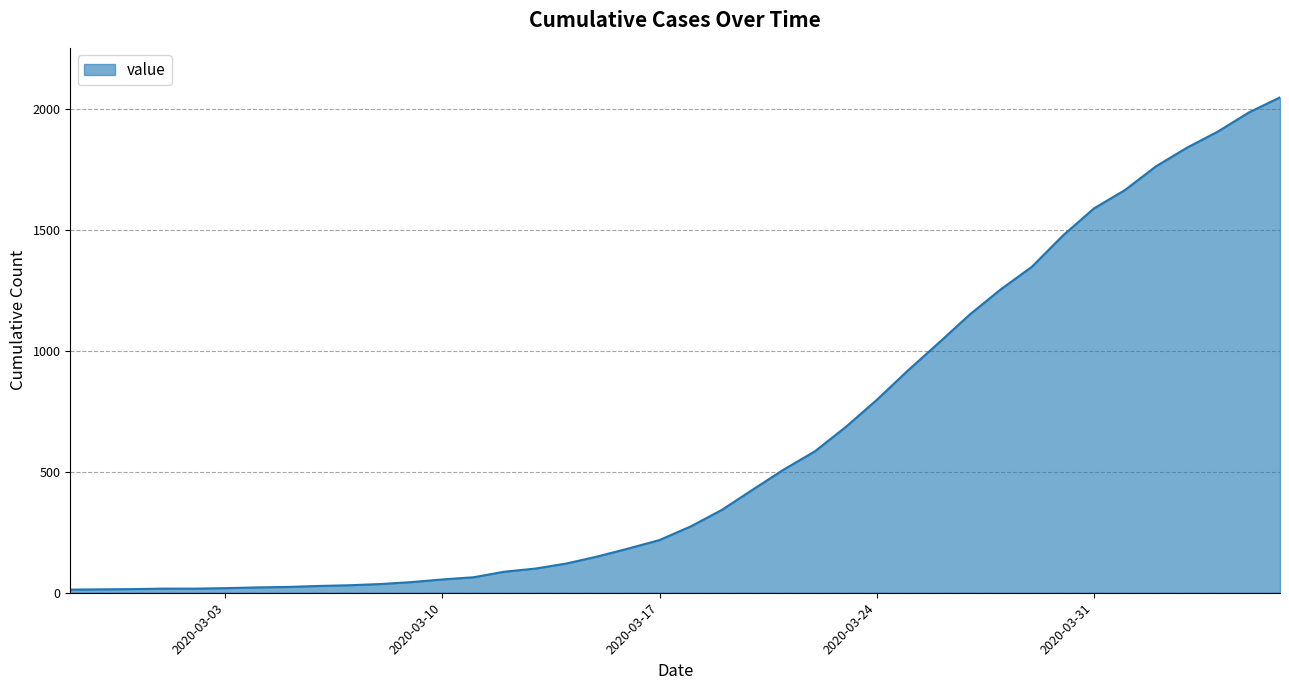

Count the number of categories in the chart.

40